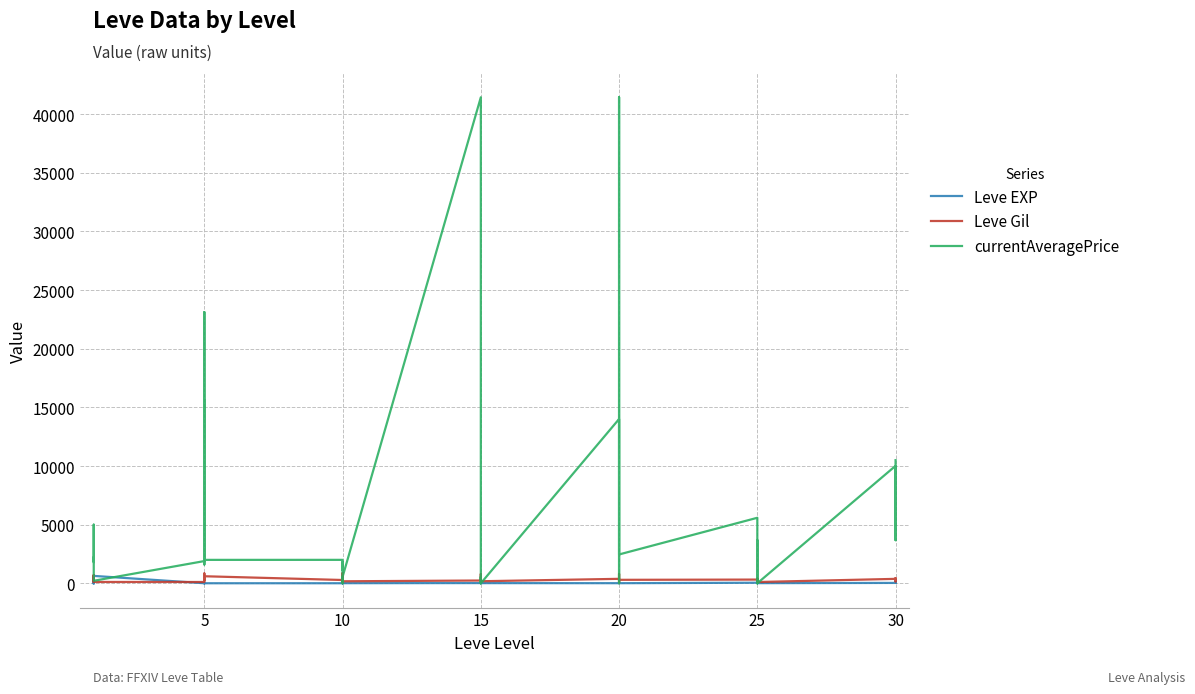

Which series has the largest total across all categories?

currentAveragePrice